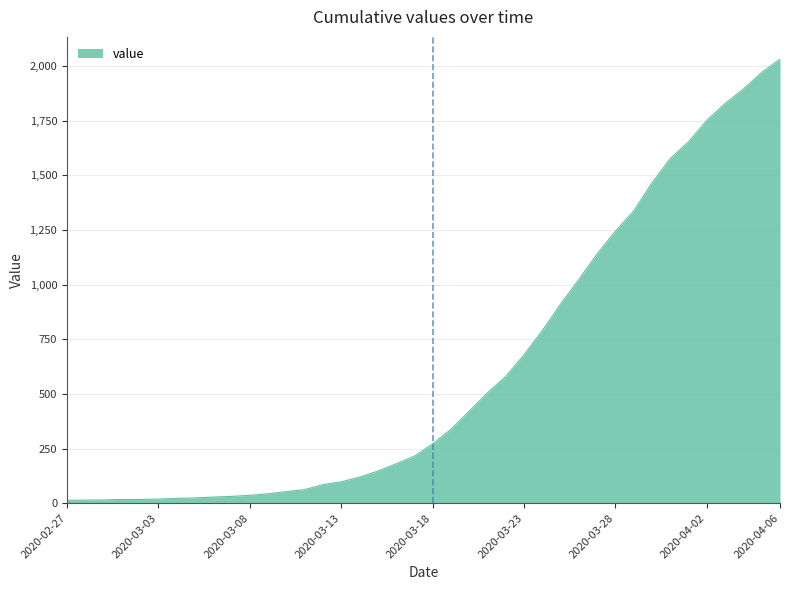

What is the difference between the maximum and minimum values?

2019